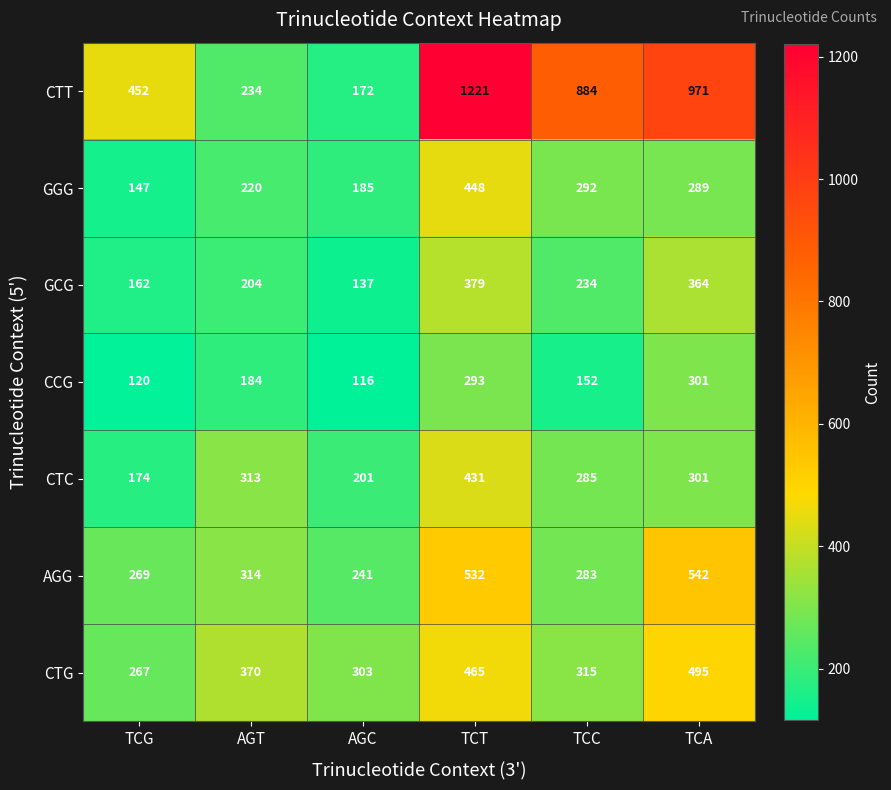

What is the greatest value displayed?

1221